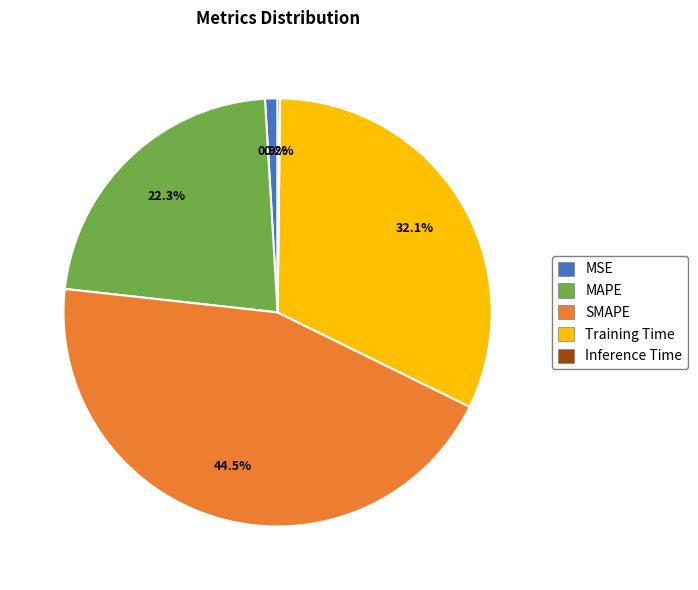

Does MAPE represent more than half of the total?

No